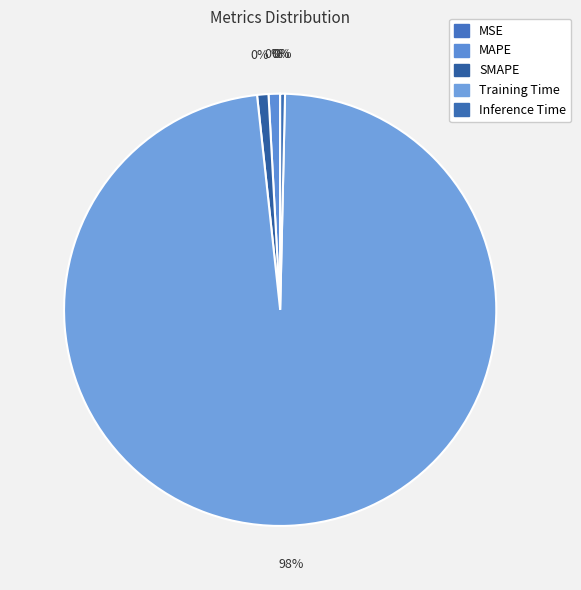

Which slice is the smallest?

MSE